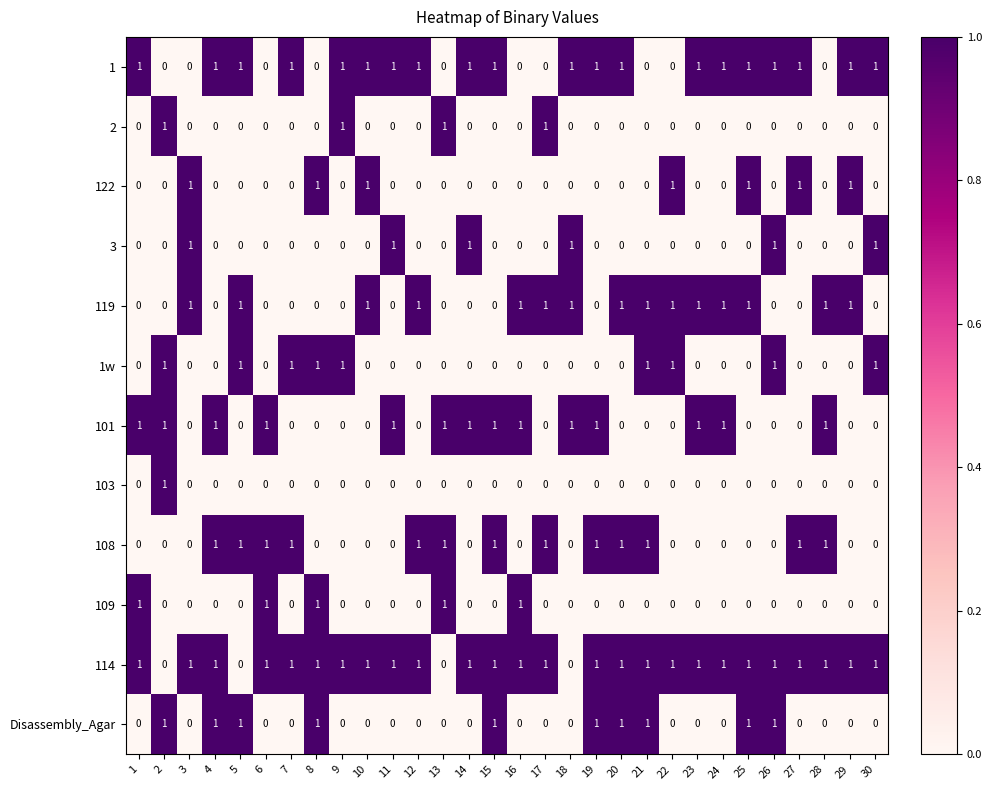

Which series has the largest total across all categories?

114